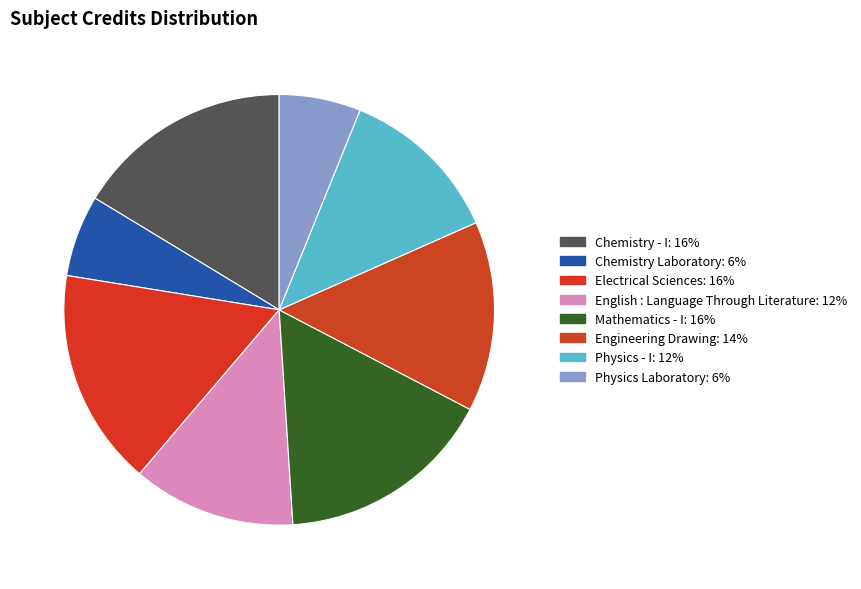

Count the number of slices in the pie.

8